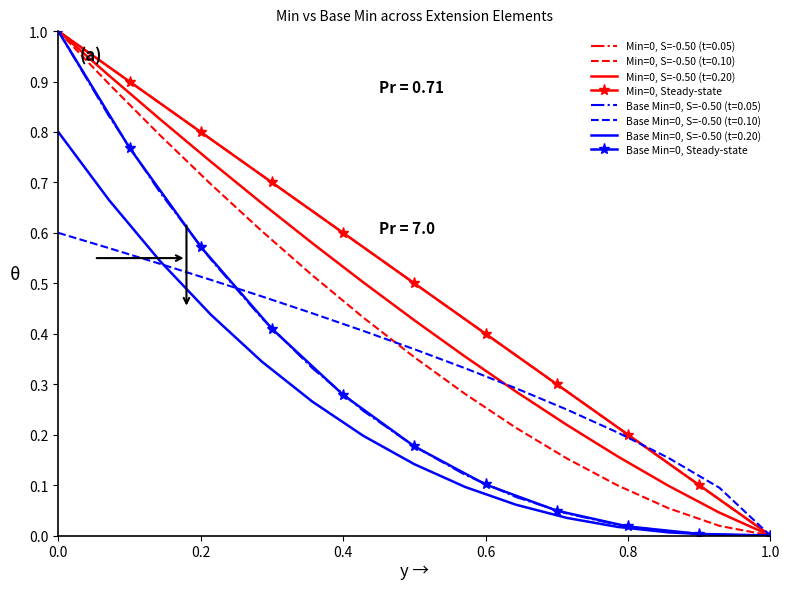

How many values in Base Min=0, Steady-state are above zero?

10